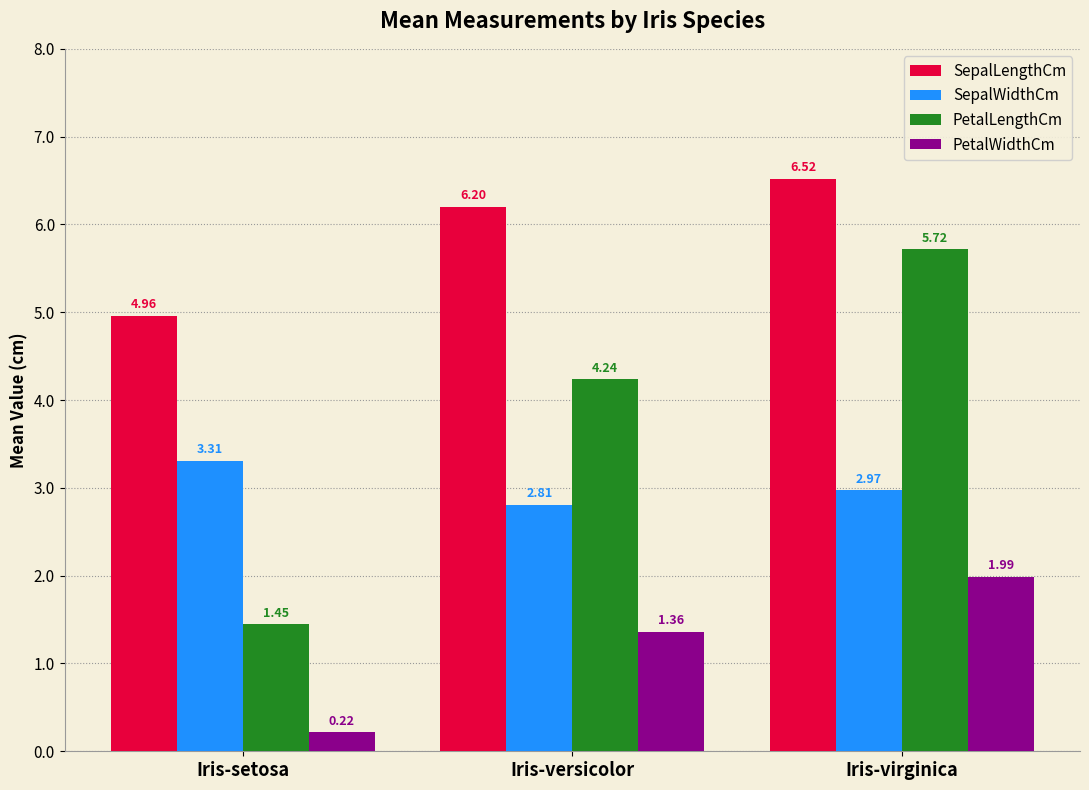

How many bars are there in each group?

4